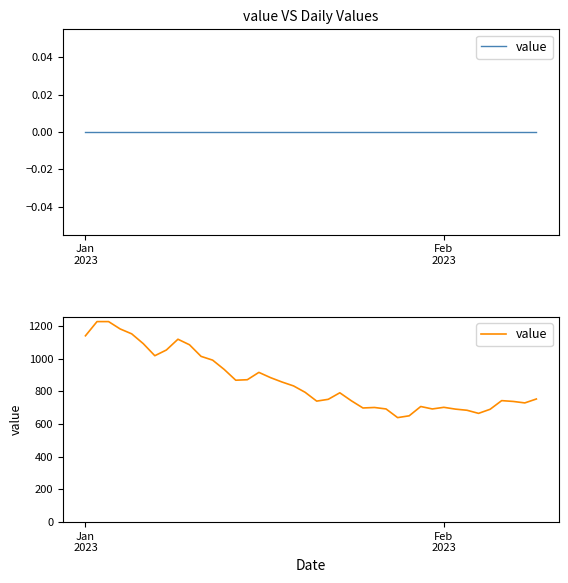

How many categories are shown in the chart?

40